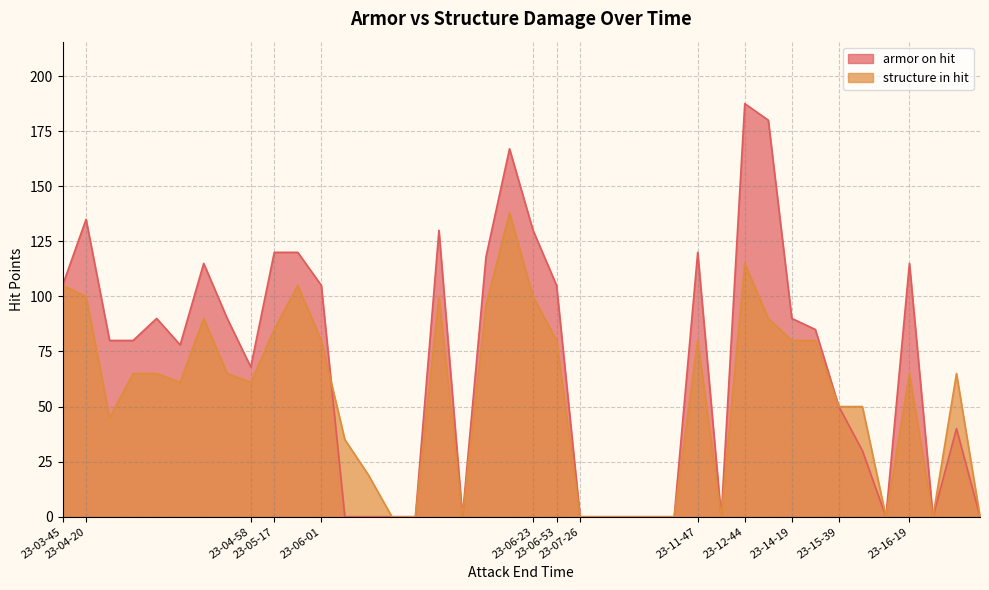

What is the difference between the highest and lowest values at 23-12-44?

72.5